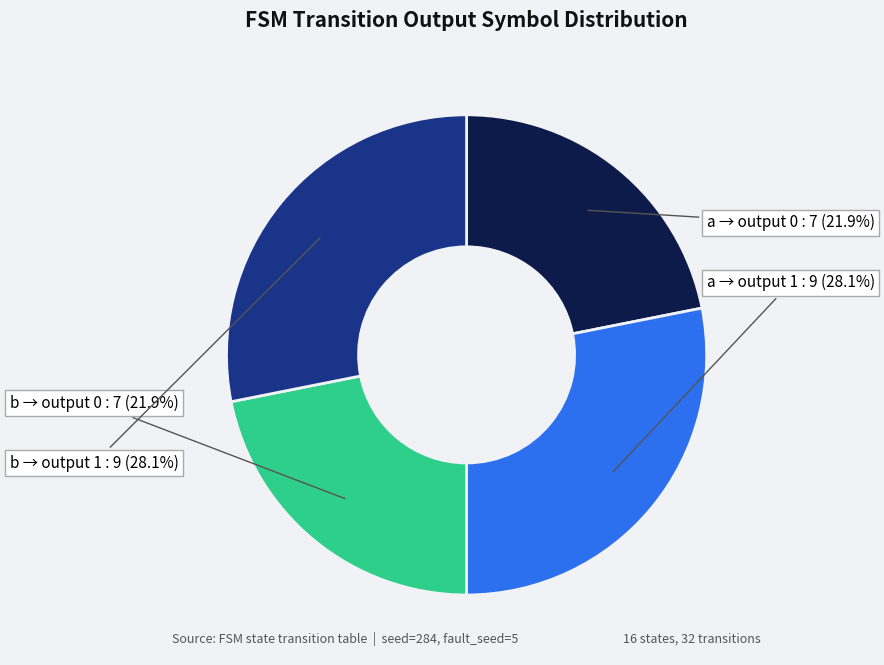

Does a → output 1 represent more than half of the total?

No